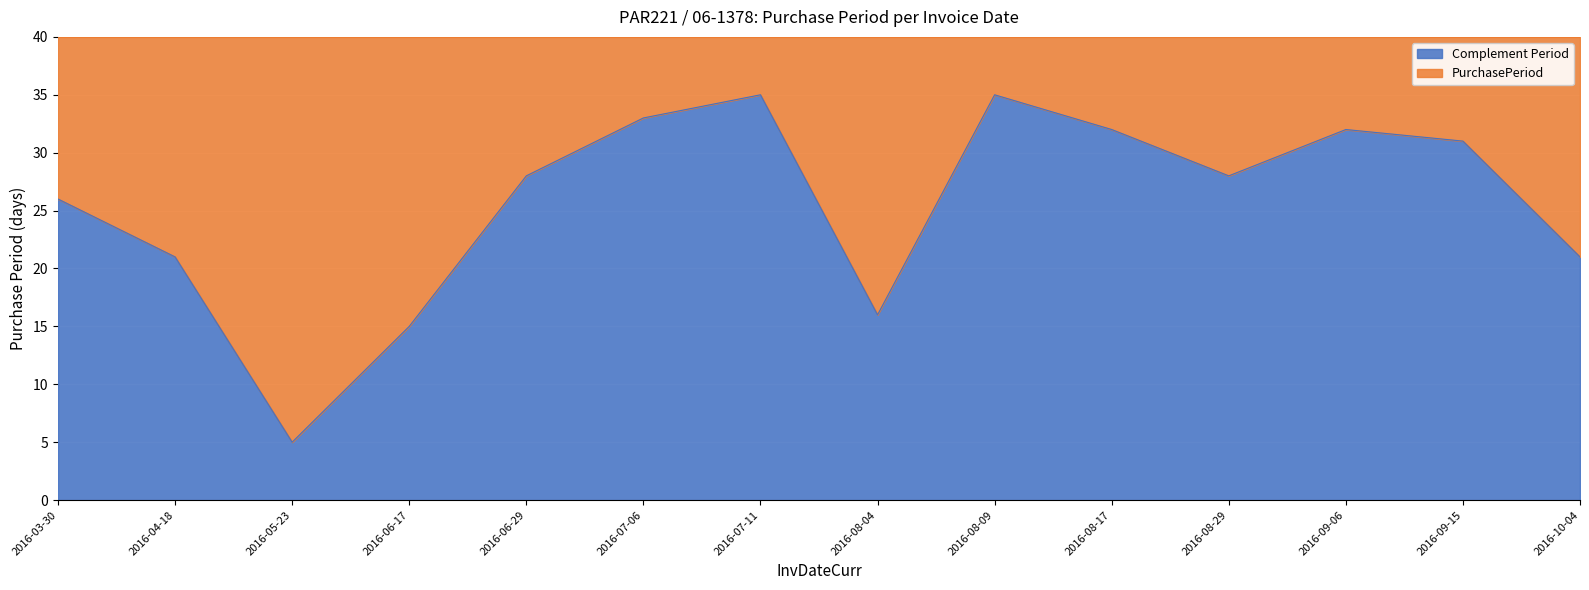

Reading left to right, what are all the values shown in this chart?

2016-03-30=26	2016-04-18=21	2016-05-23=5	2016-06-17=15	2016-06-29=28	2016-07-06=33	2016-07-11=35	2016-08-04=16	2016-08-09=35	2016-08-17=32	2016-08-29=28	2016-09-06=32	2016-09-15=31	2016-10-04=21